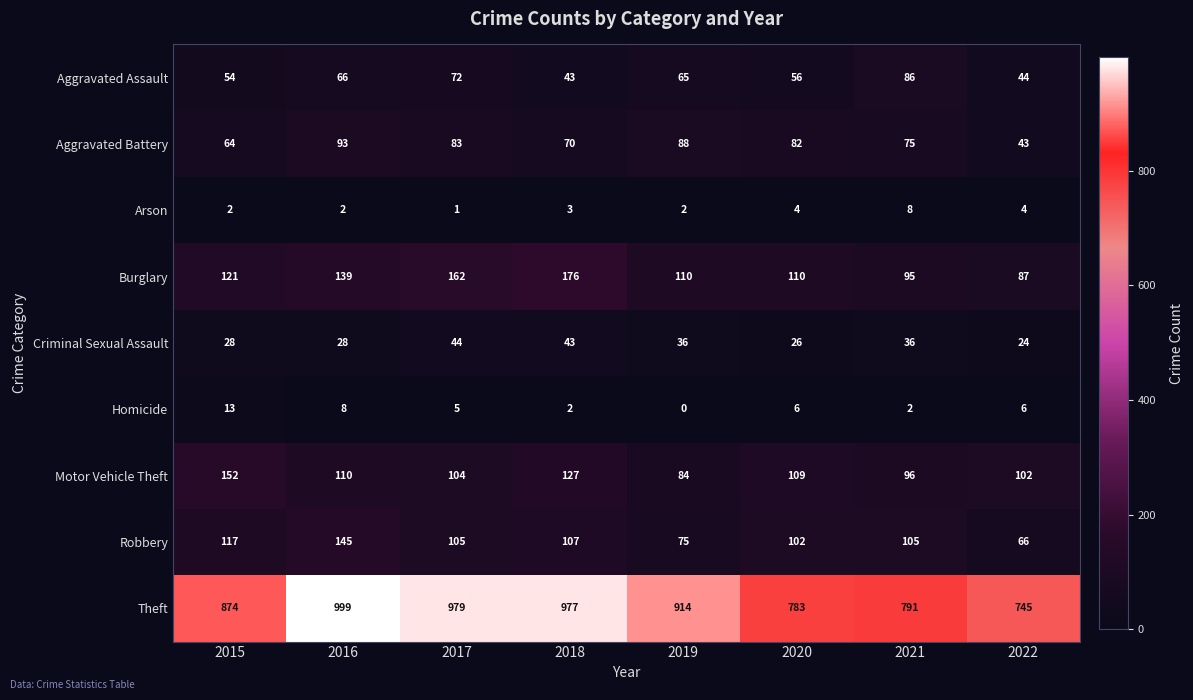

What value does the Robbery series have at 2021, to the nearest 5?

105